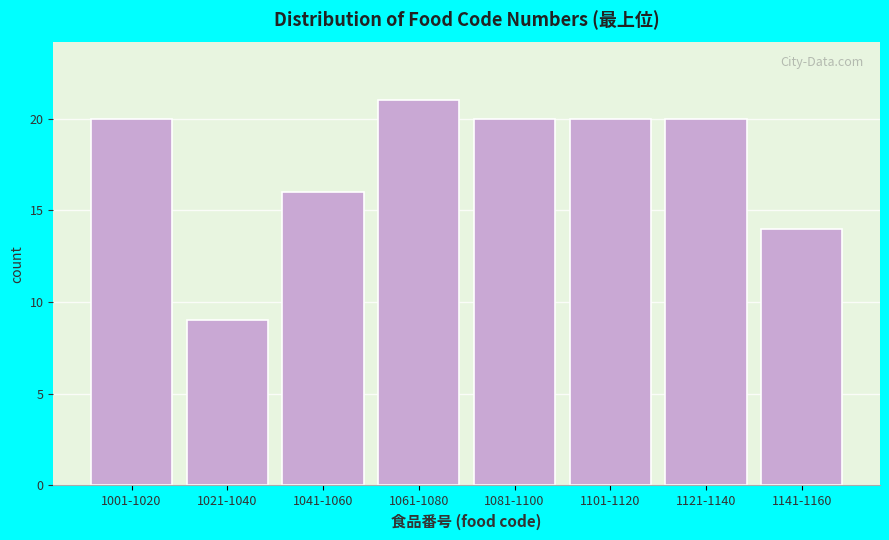

Reading right to left, what are all the values shown in this chart?

1141-1160=14	1121-1140=20	1101-1120=20	1081-1100=20	1061-1080=21	1041-1060=16	1021-1040=9	1001-1020=20